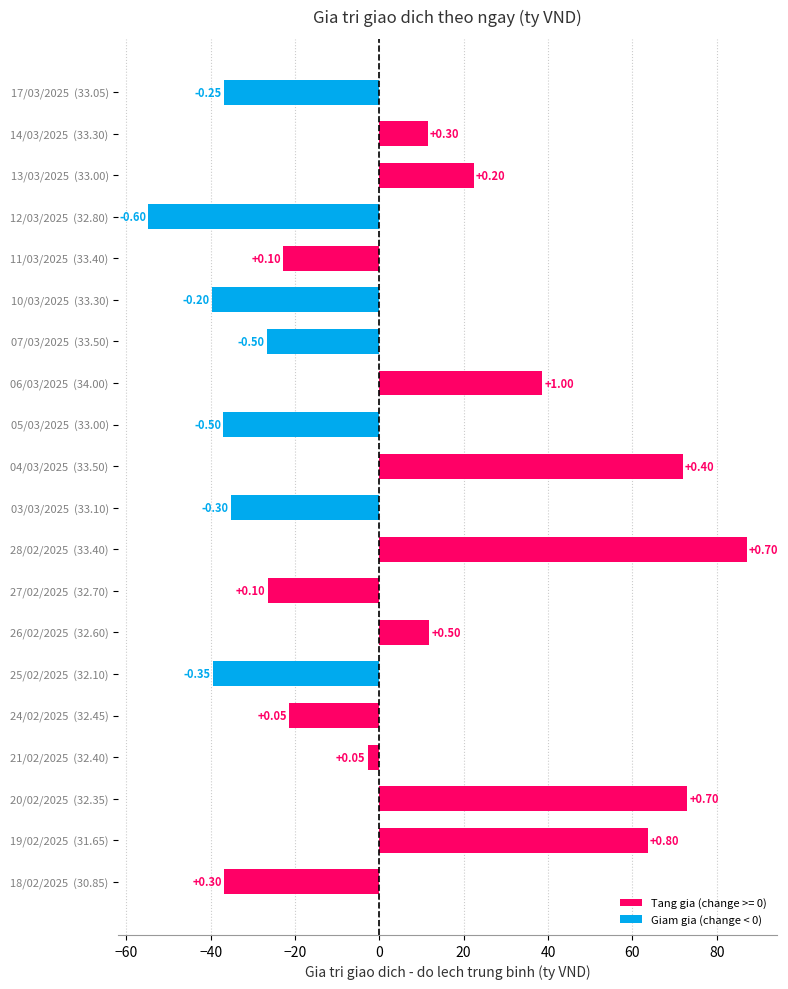

How many bars are there in total?

20